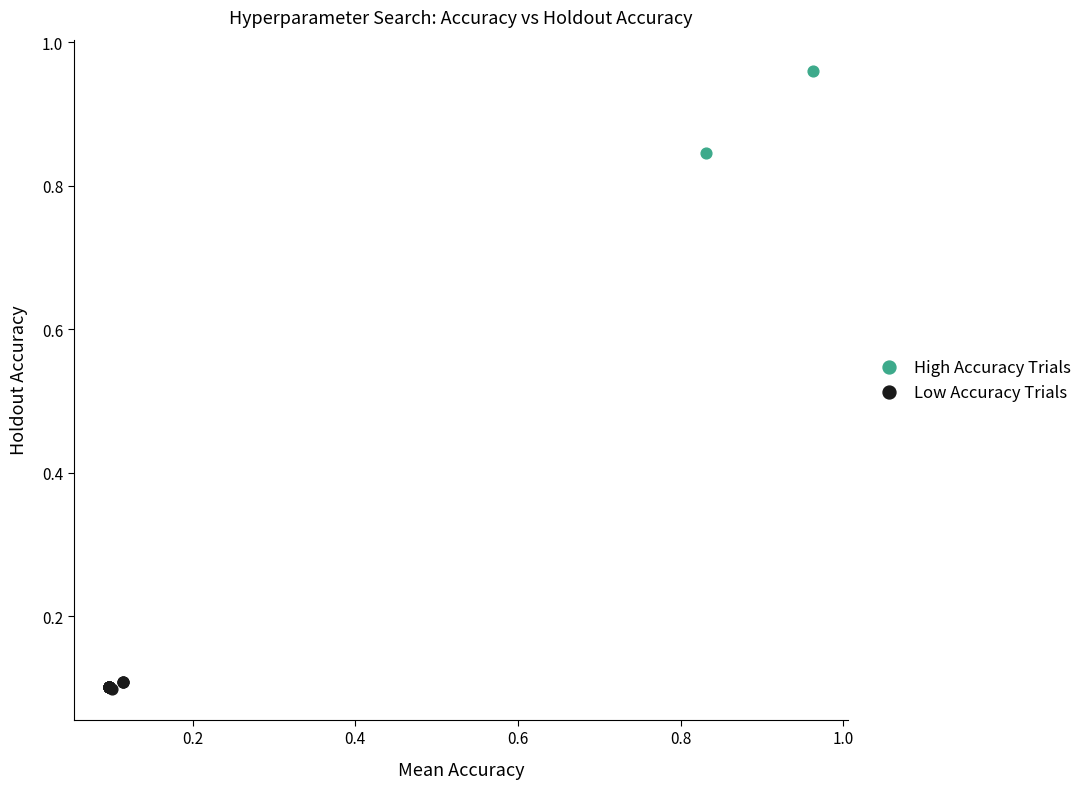

What are all the series names shown in the legend?

High Accuracy Trials, Low Accuracy Trials